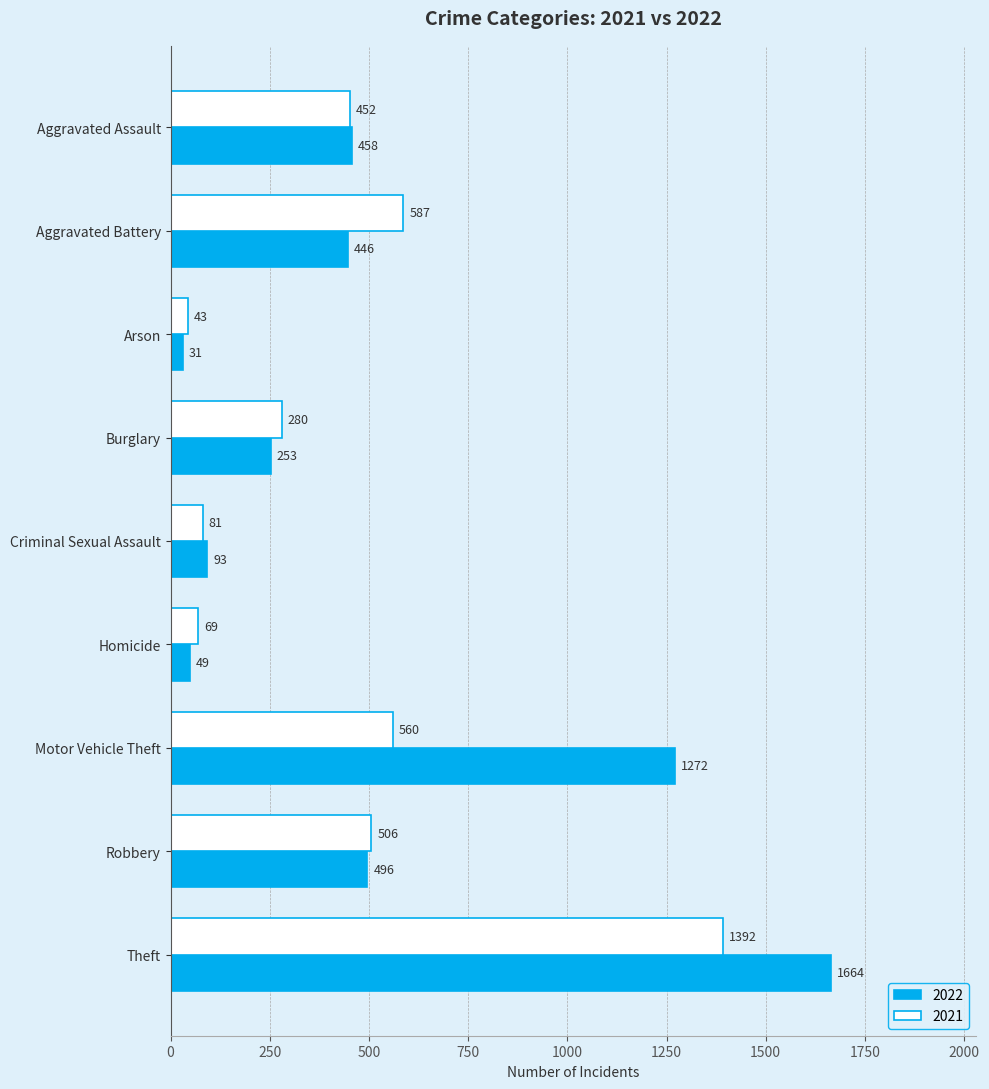

List the series in order of their overall mean, lowest first.

2021, 2022